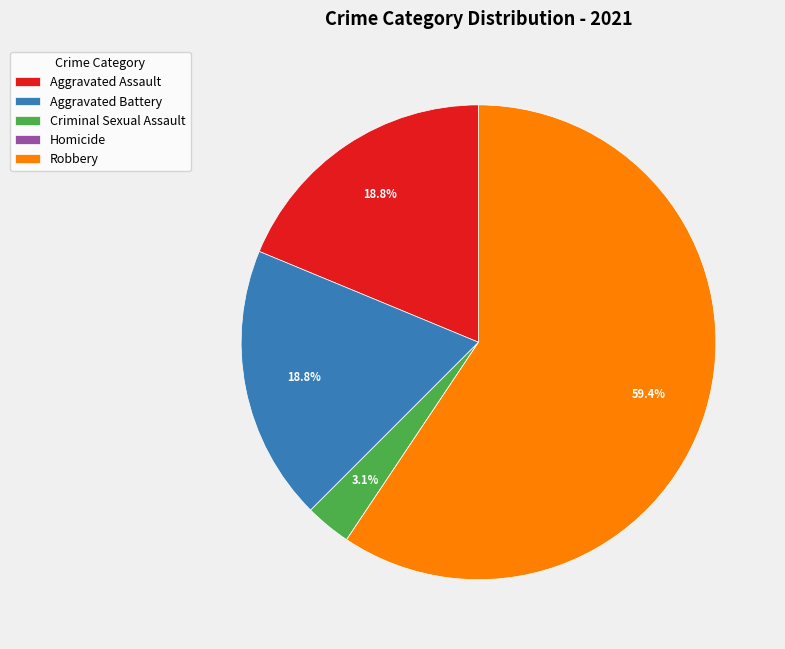

What is the ratio of the value at Robbery to the value at Aggravated Assault?

3.2